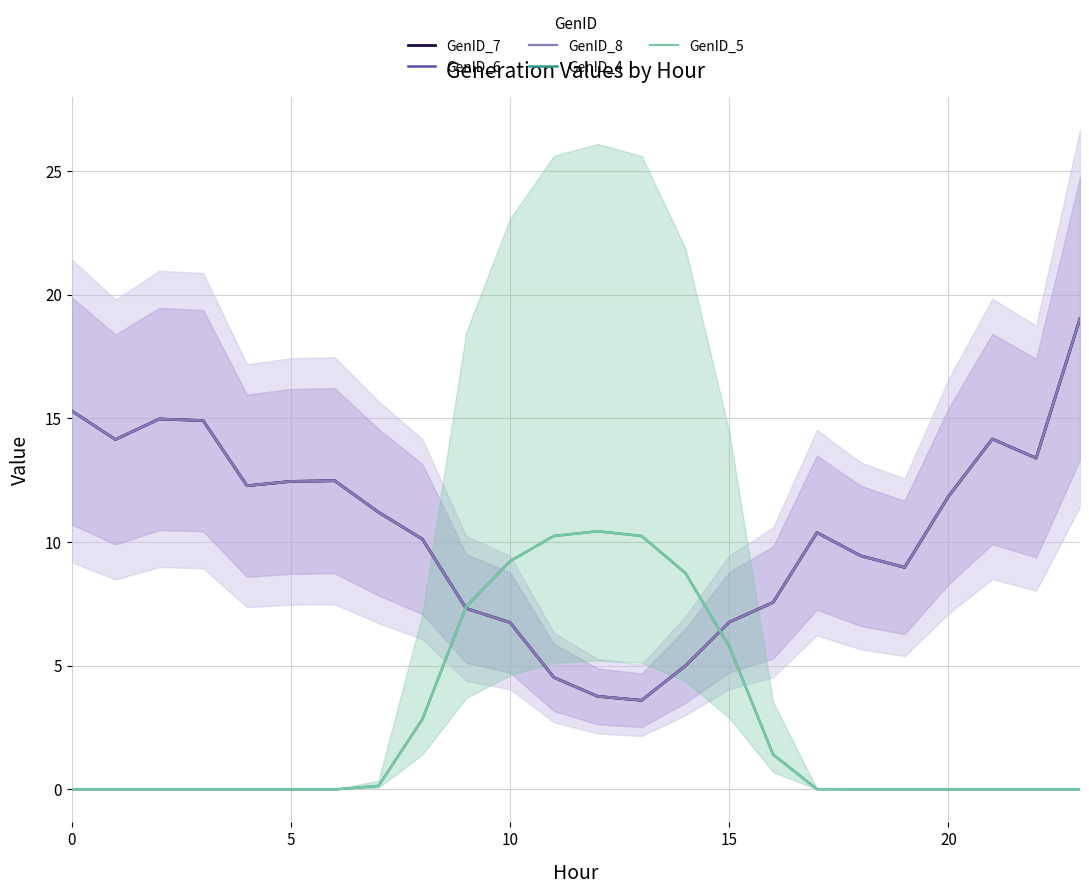

What is the highest value of the GenID_5 series?

10.4